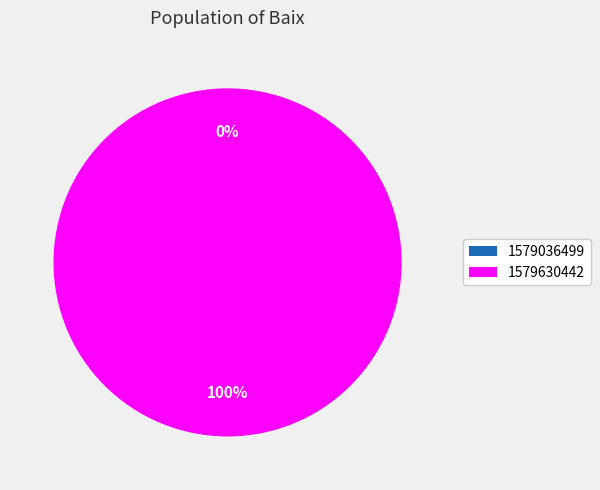

What percentage do 1579630442 and 1579036499 together represent?

100.0%